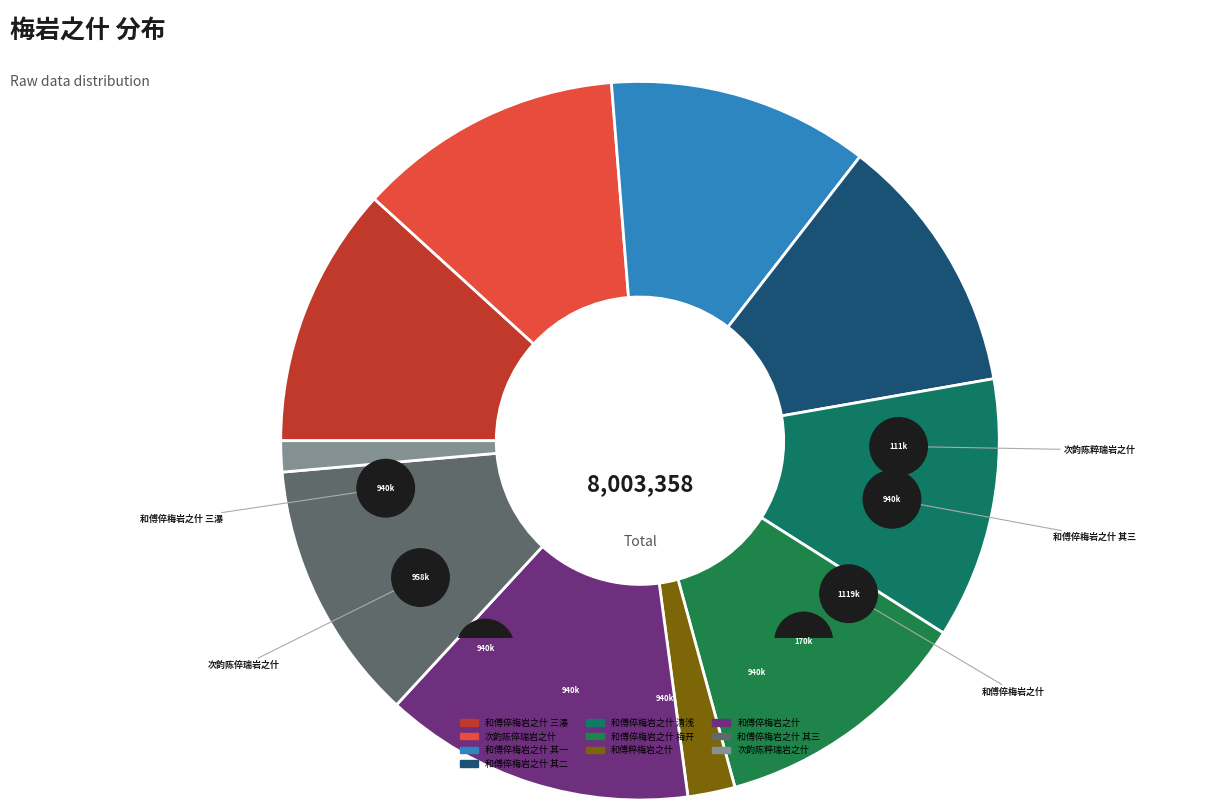

To the nearest percent, what is the combined percentage of 次韵陈粹瑞岩之什 and 和傅粹梅岩之什?

4%